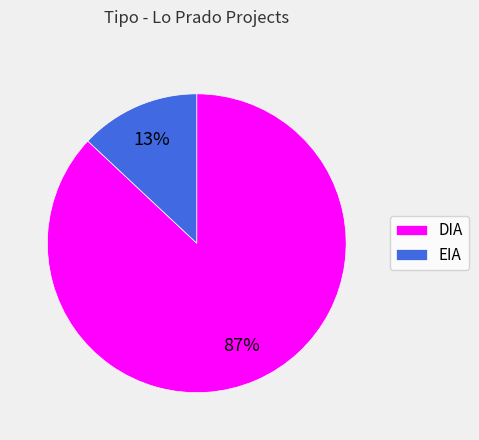

What is the smallest slice in the pie chart?

EIA